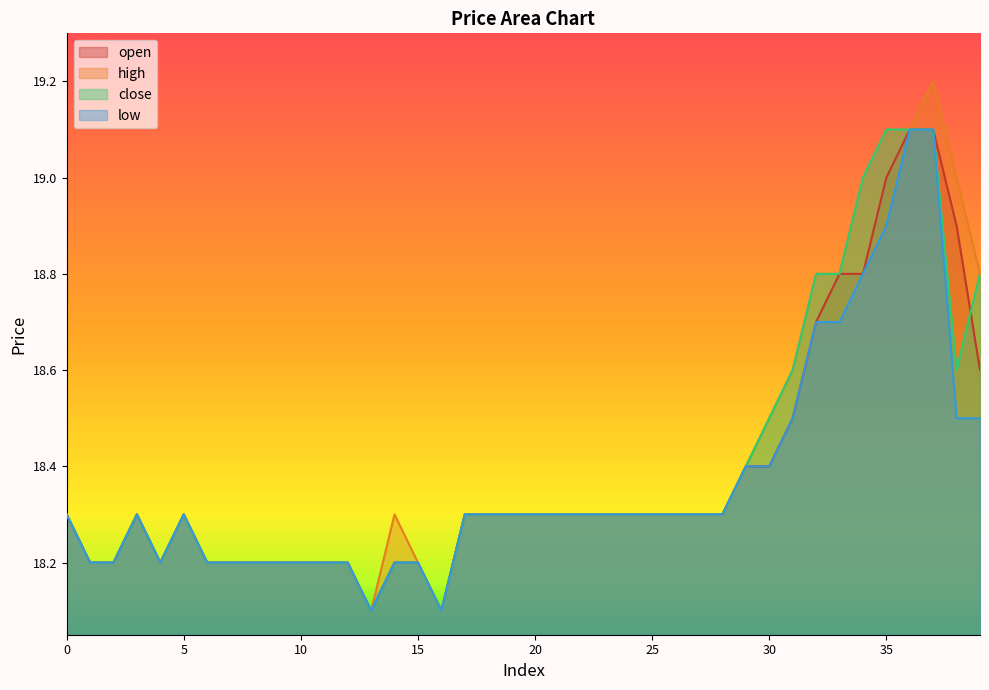

Between 11 and 26, which is larger?

26